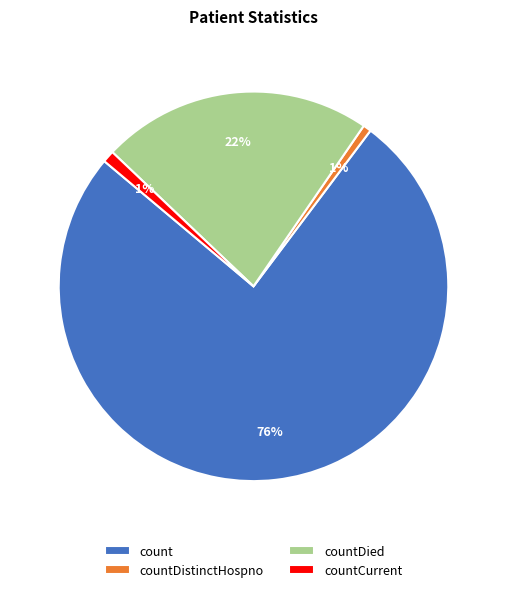

Does any single category account for the majority?

Yes